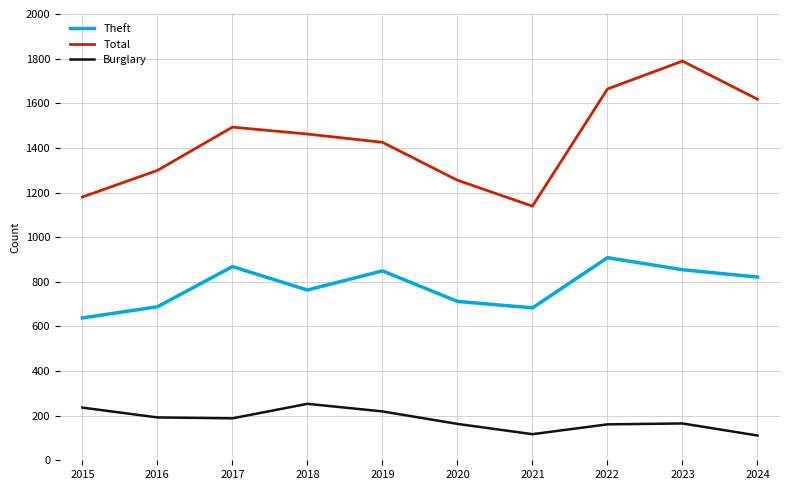

At 2019, list the series in order from largest to smallest.

Total, Theft, Burglary